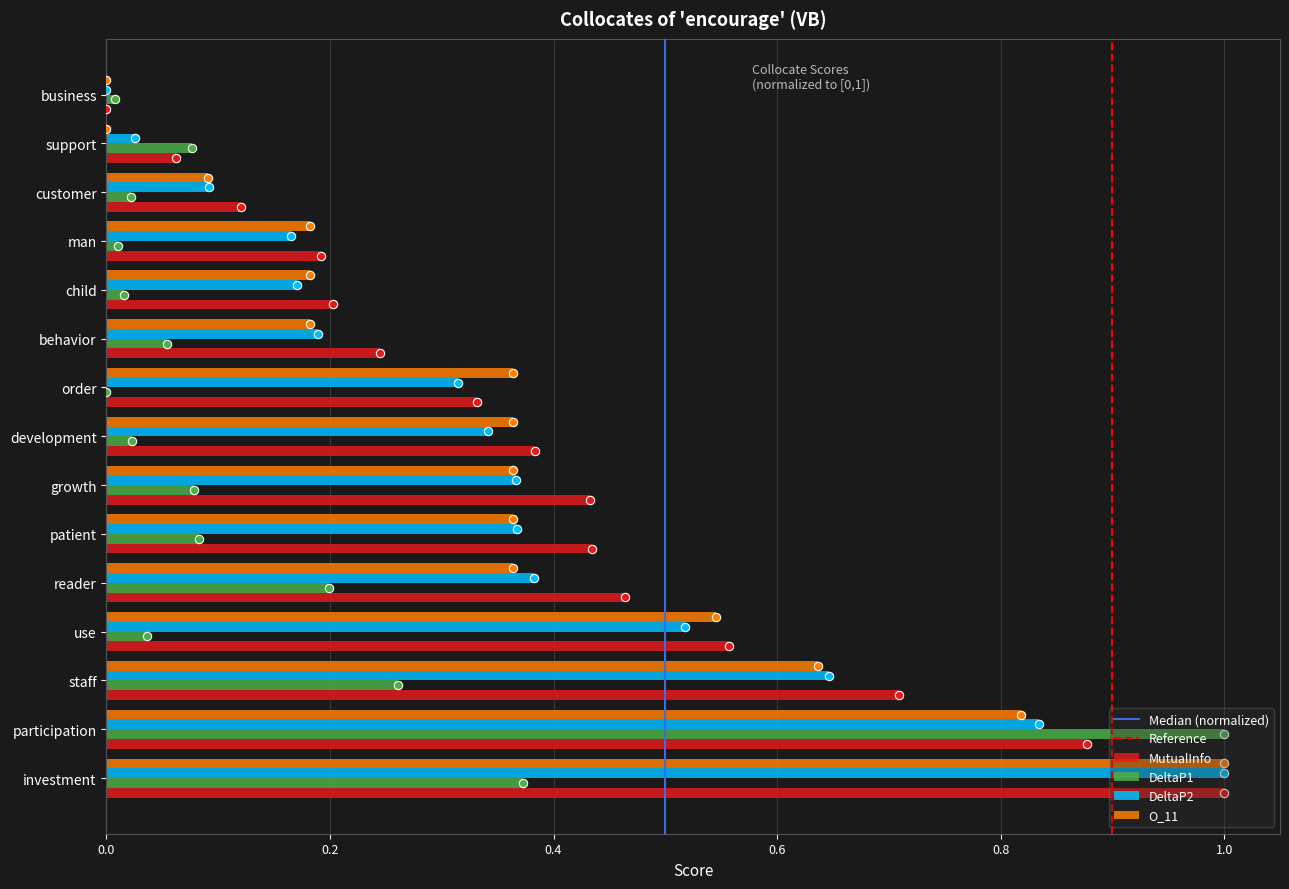

How many positive values does the MutualInfo series have?

14